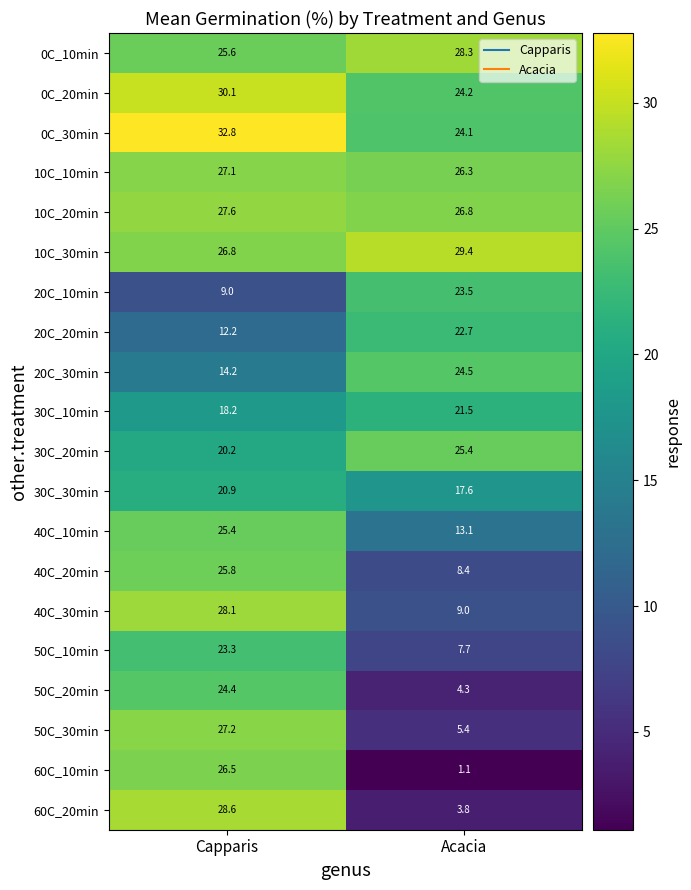

What is the sum of the 60C_10min values at Capparis and Acacia?

27.6